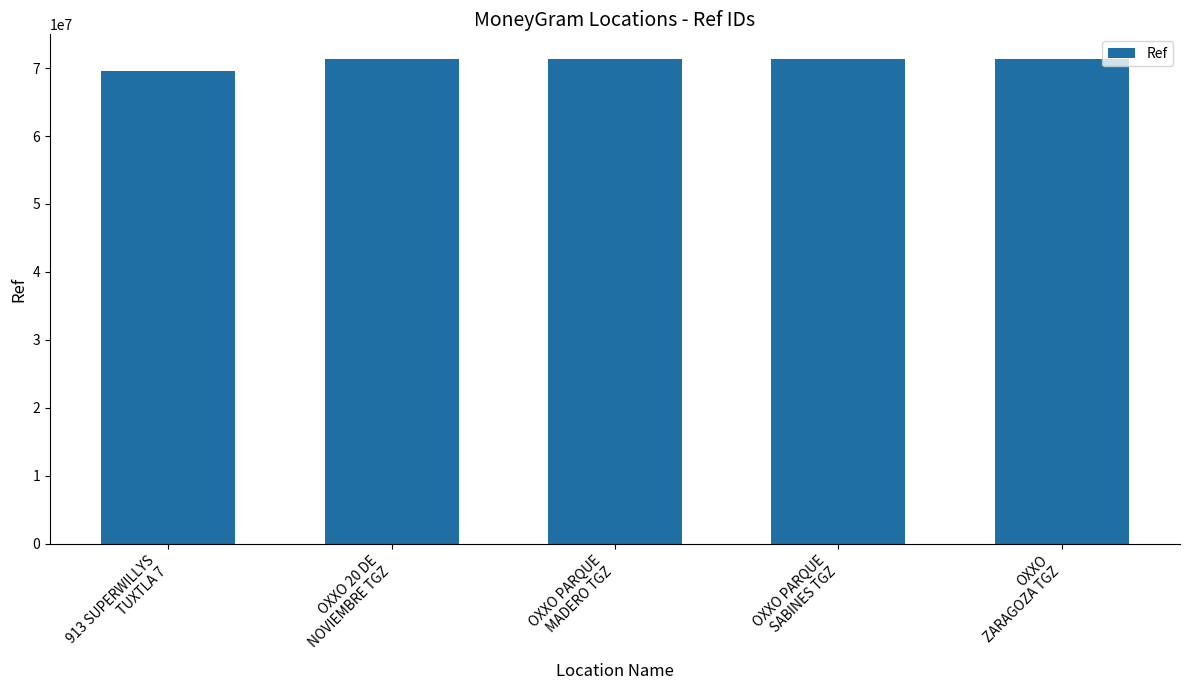

What is the difference between the values at 913 SUPERWILLYS
TUXTLA 7 and OXXO PARQUE
MADERO TGZ?

1814294